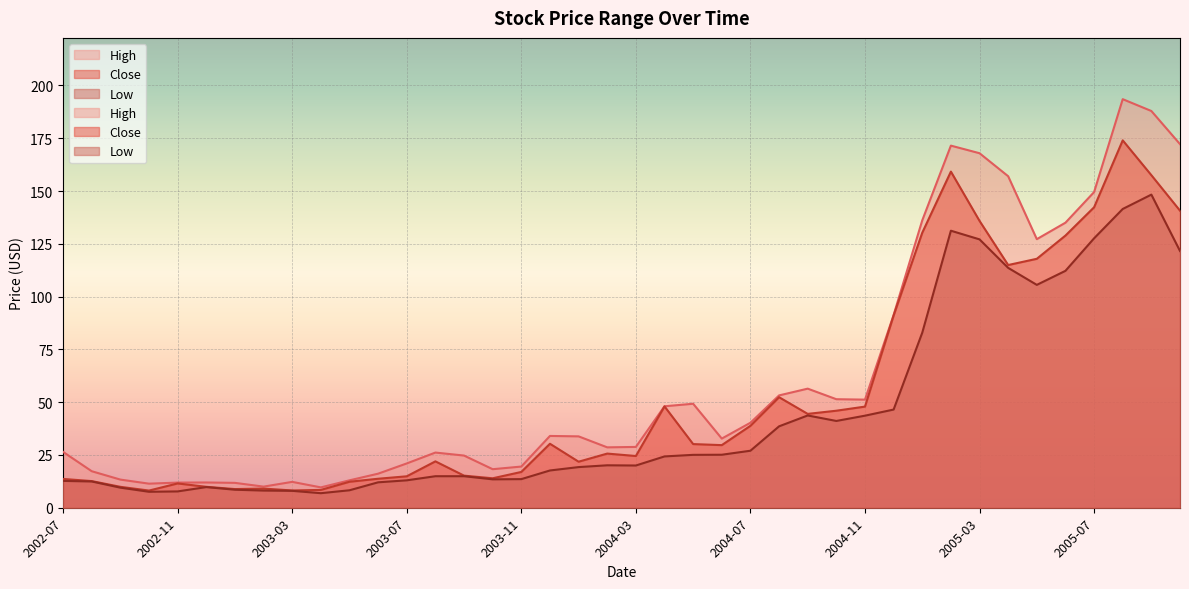

What is the difference between the maximum and minimum values in the Close series?

165.9